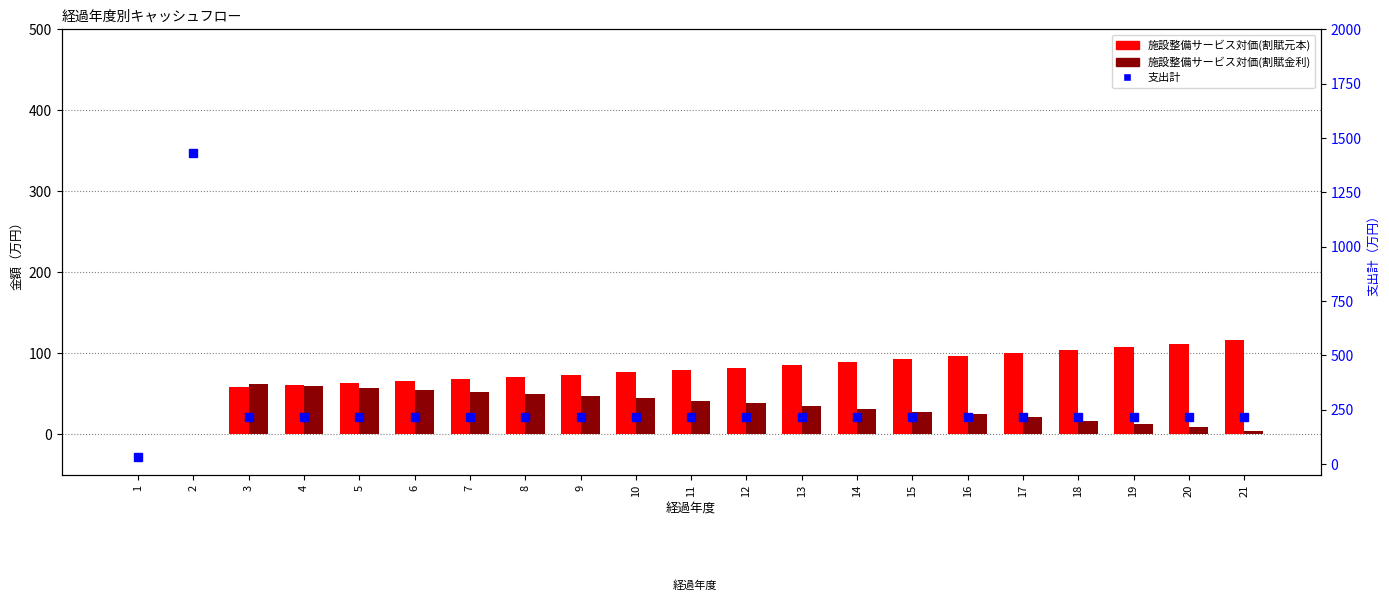

How many data points in 施設整備サービス対価(割賦元本) are less than 79?

10